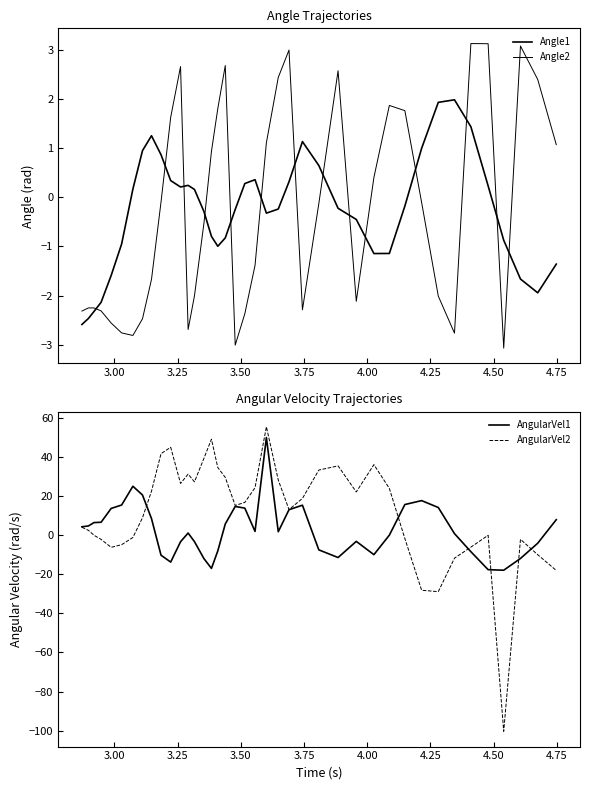

How many values in AngularVel1 are below zero?

16